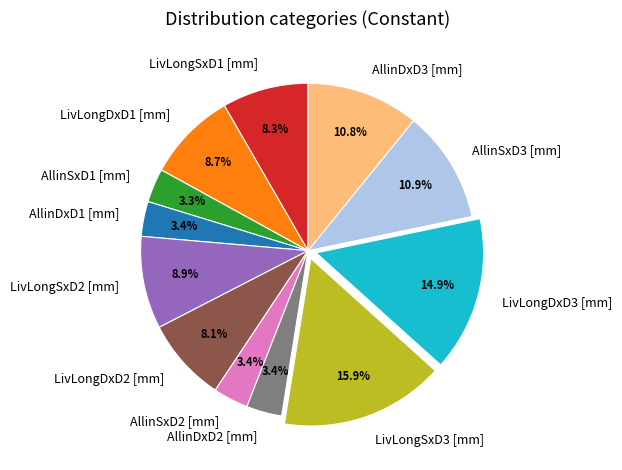

Is the sum of AllinDxD2 [mm] and AllinDxD1 [mm] greater than half?

No